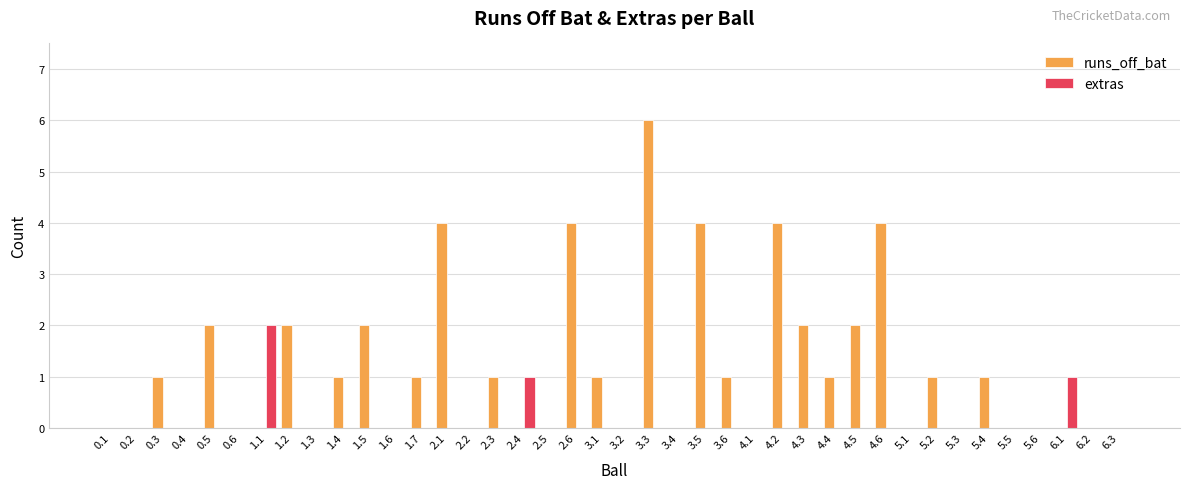

What is the sum of all extras values?

4